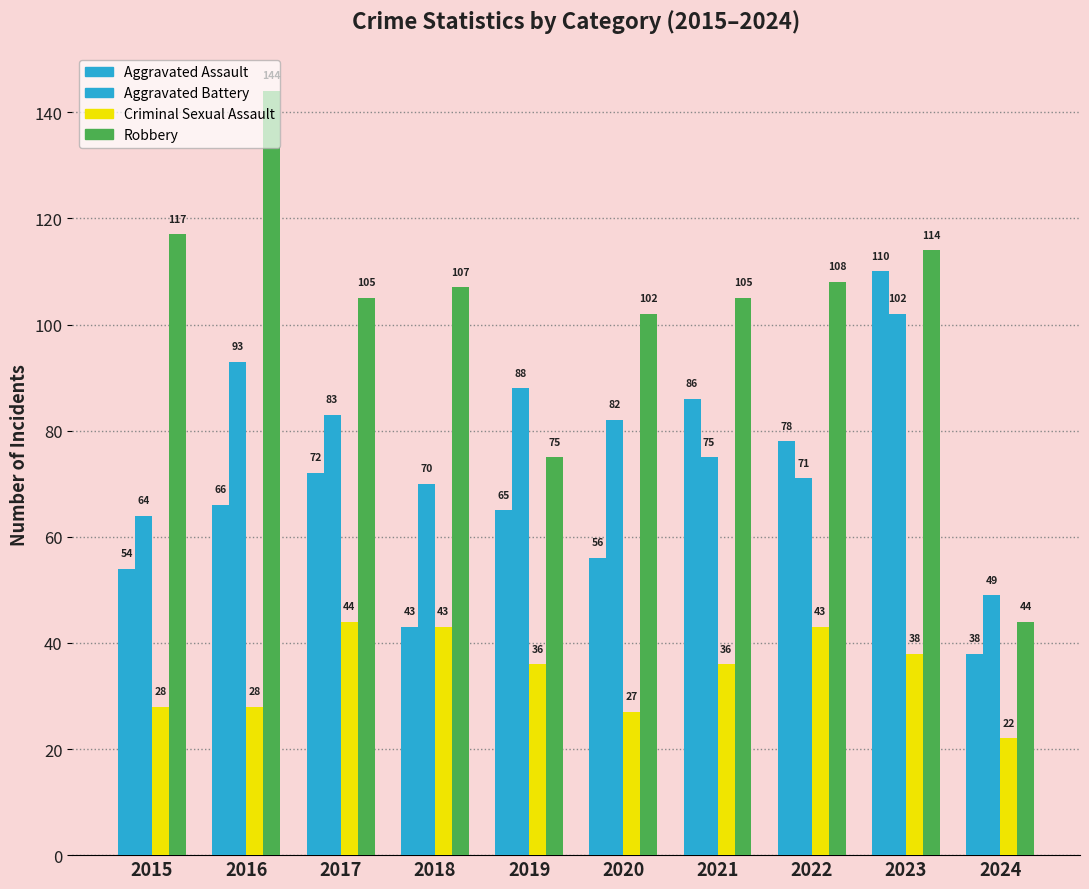

List the labels in order of Robbery value, smallest first.

2024, 2019, 2020, 2017, 2021, 2018, 2022, 2023, 2015, 2016